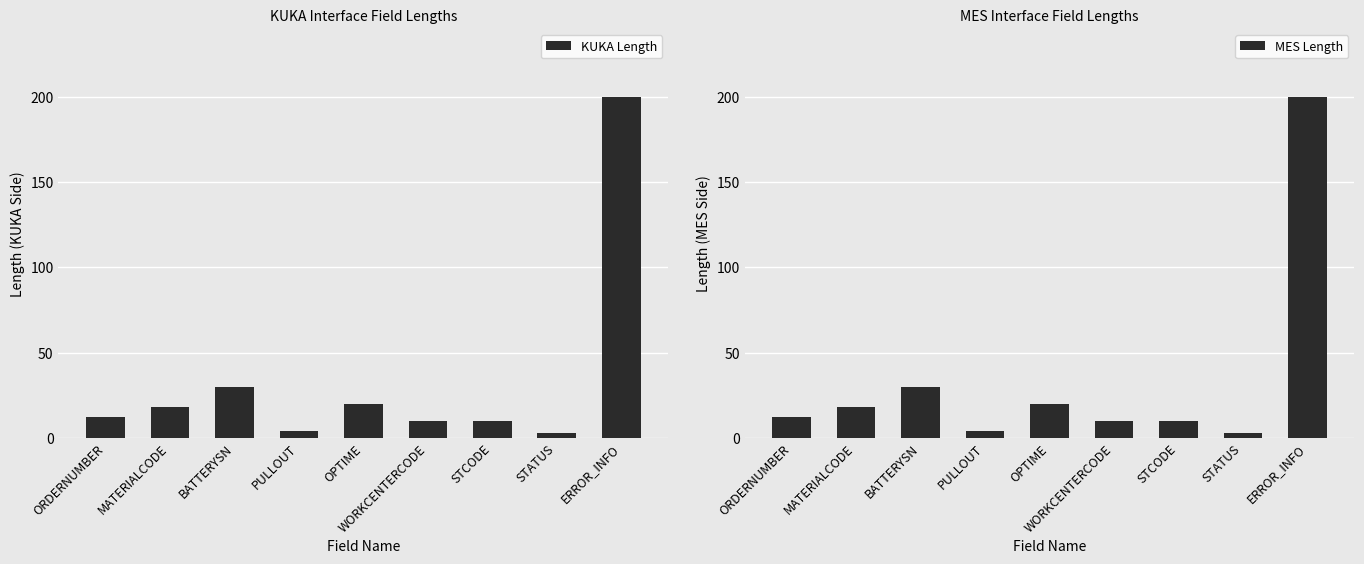

Which has a higher value, BATTERYSN or STATUS?

BATTERYSN